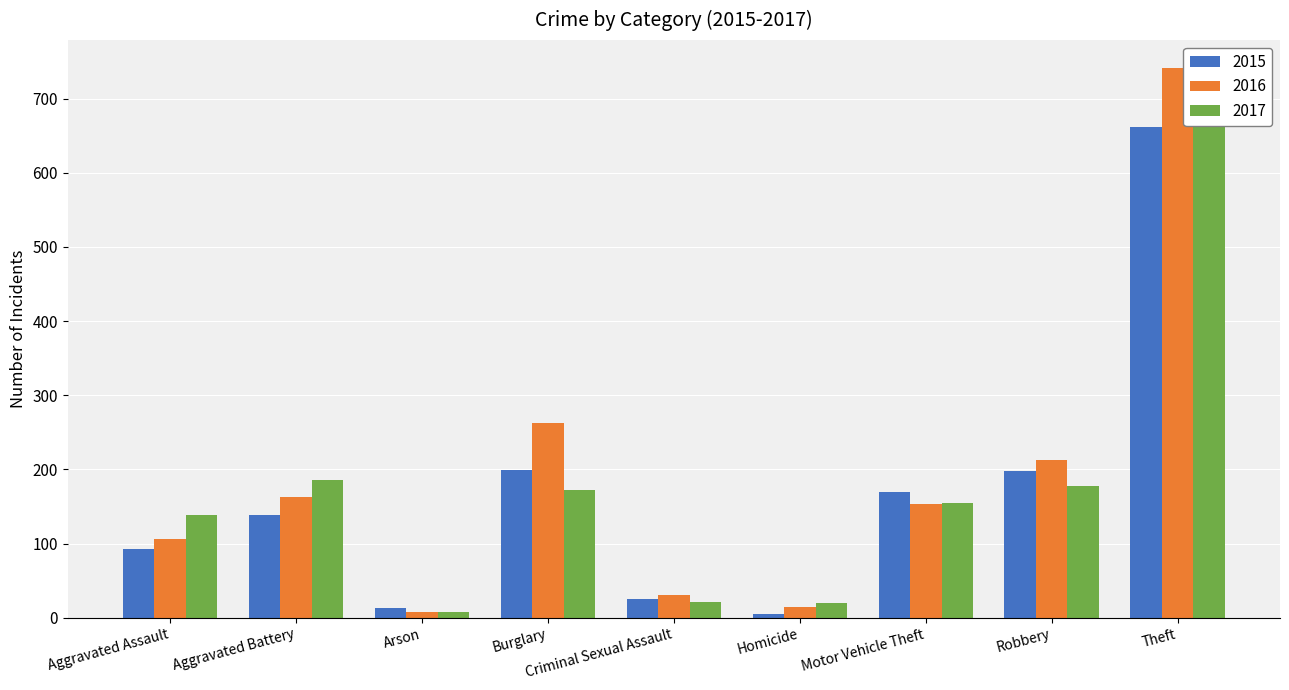

How many bars are there in each group?

3